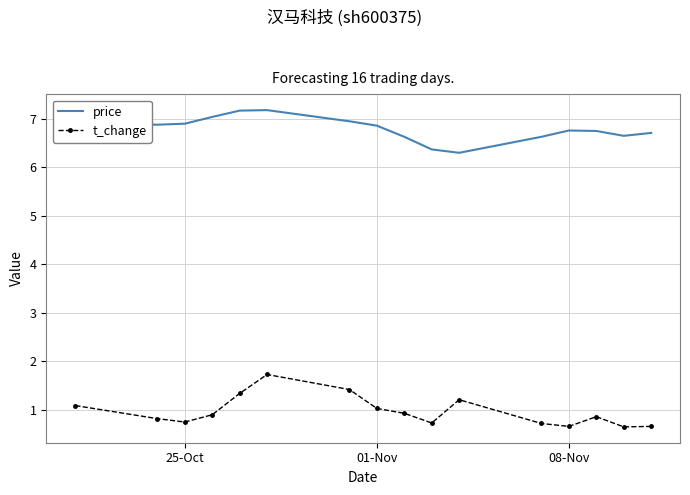

True or false: price has more than 0 interior local peaks.

True